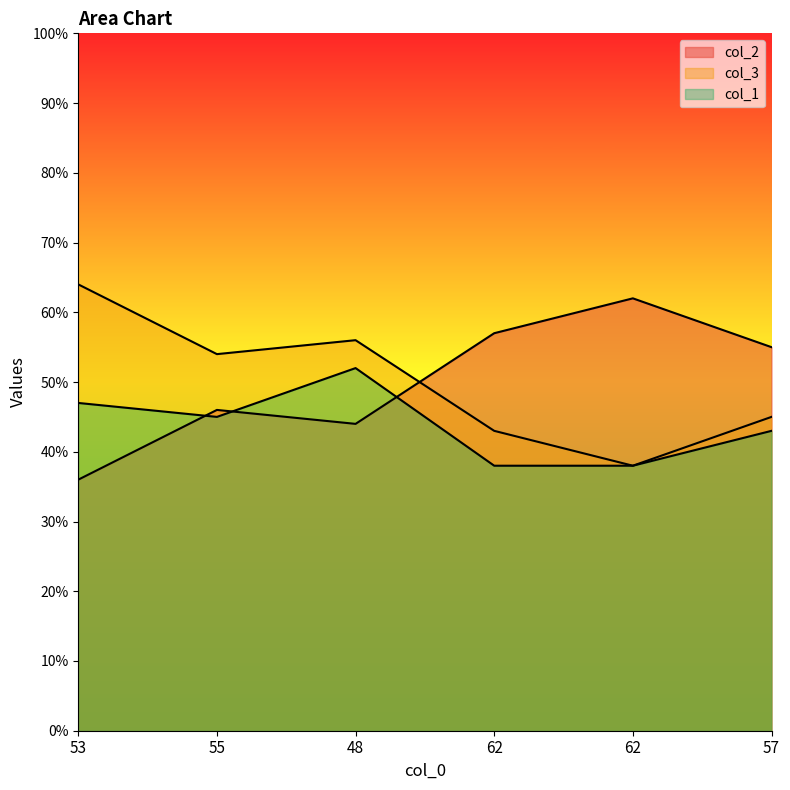

At 62, list the series in order from largest to smallest.

col_2, col_3, col_1